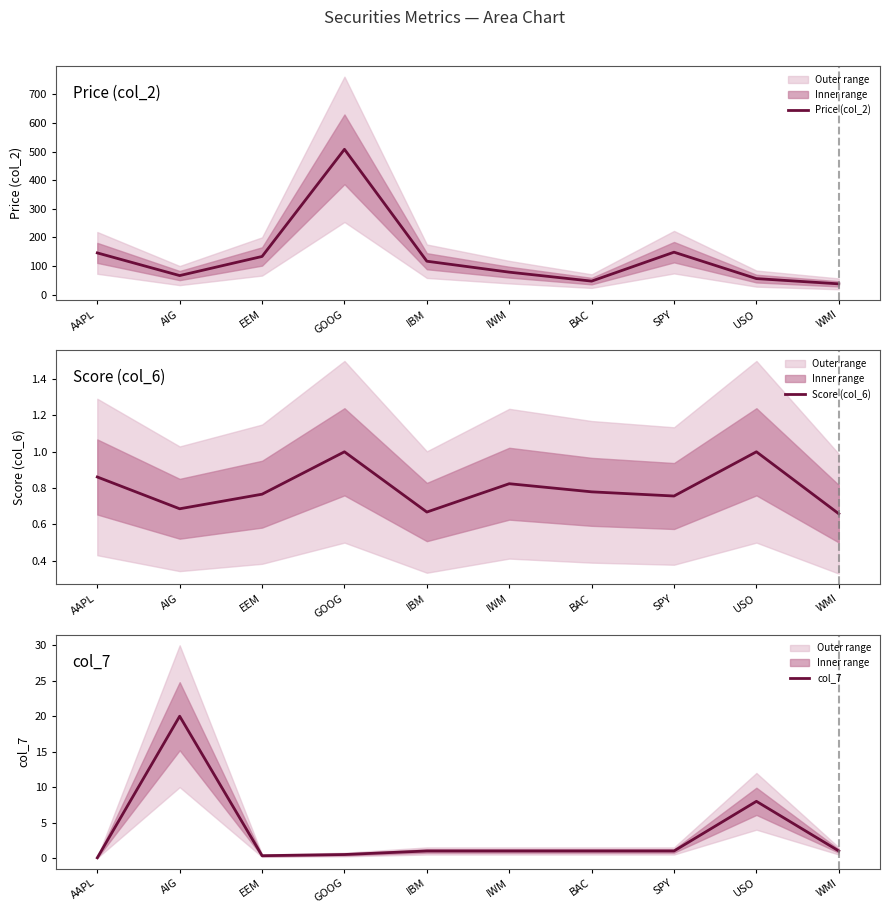

What is the minimum value for Price (col_2)?

37.9